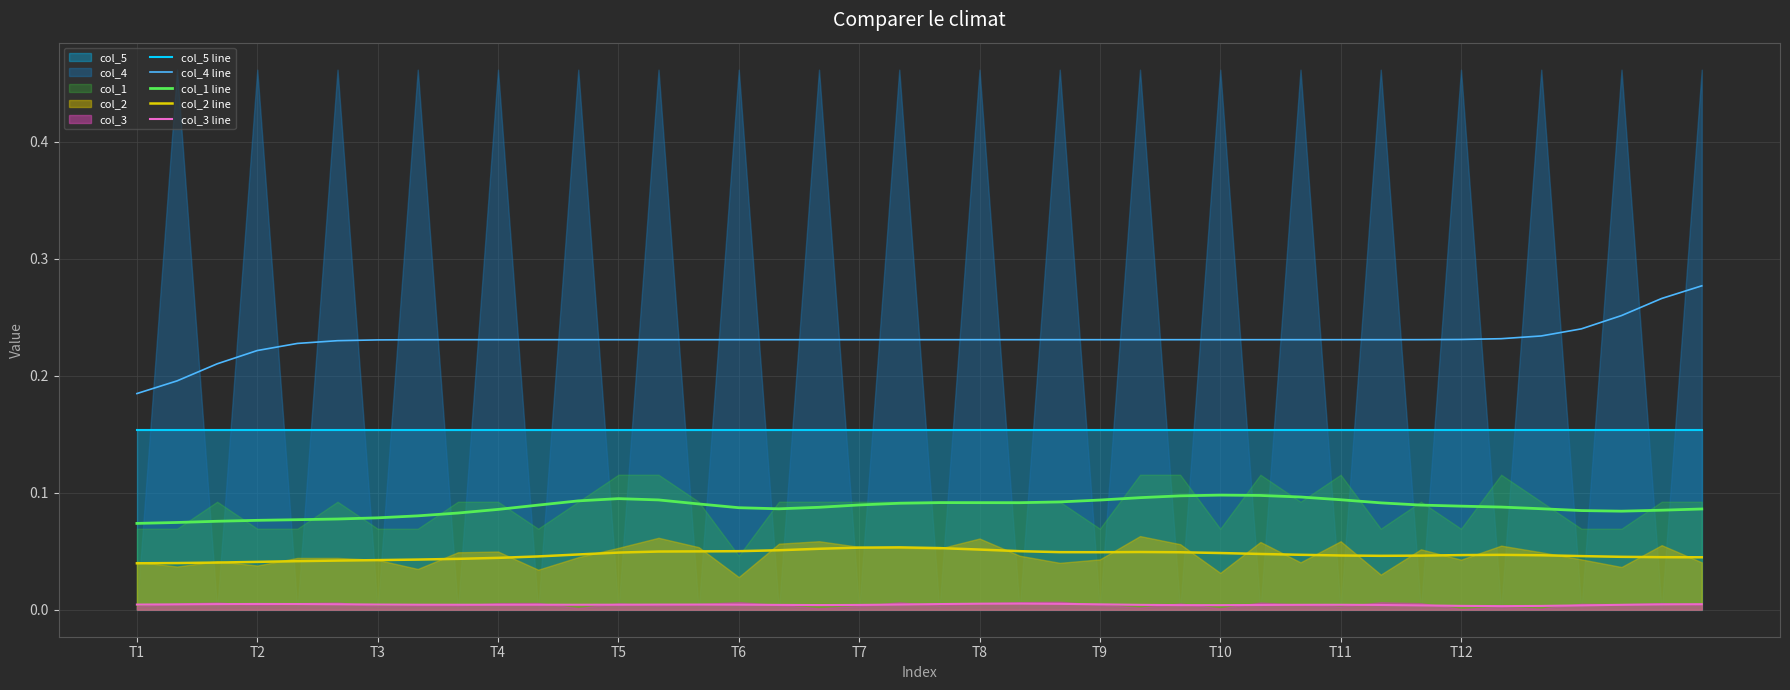

What is the lowest value of the col_1 line series?

0.1